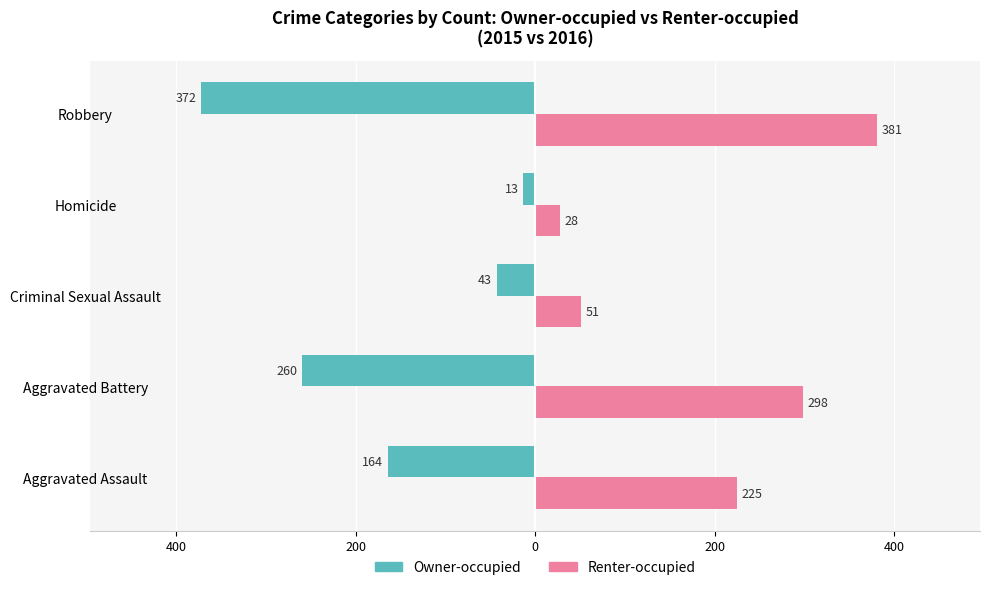

What are all the series names shown in the legend?

Owner-occupied, Renter-occupied